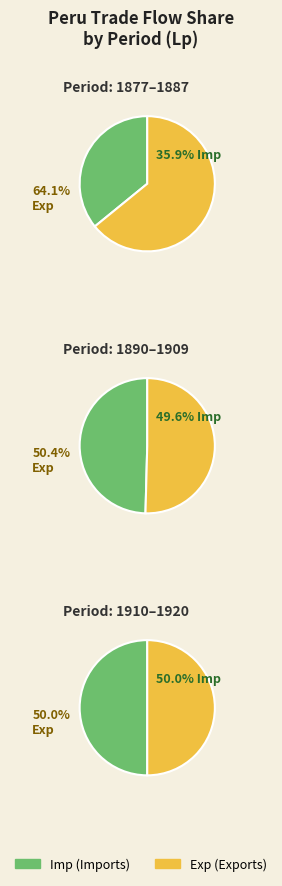

Rank the series by their maximum value, from lowest to highest.

Imp, Exp